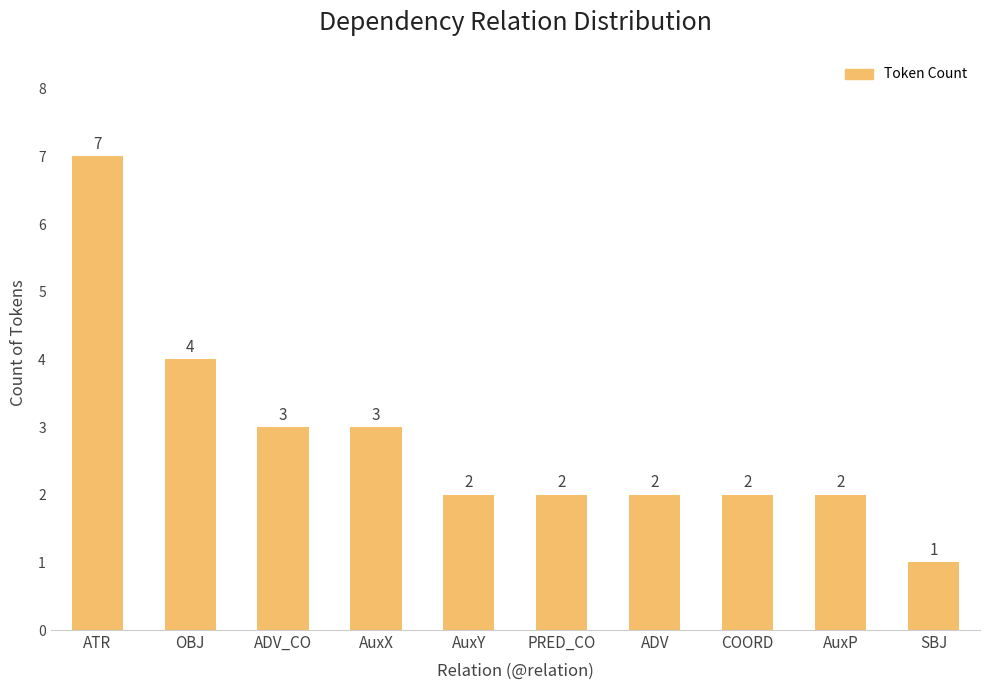

How many series are shown in this chart?

1